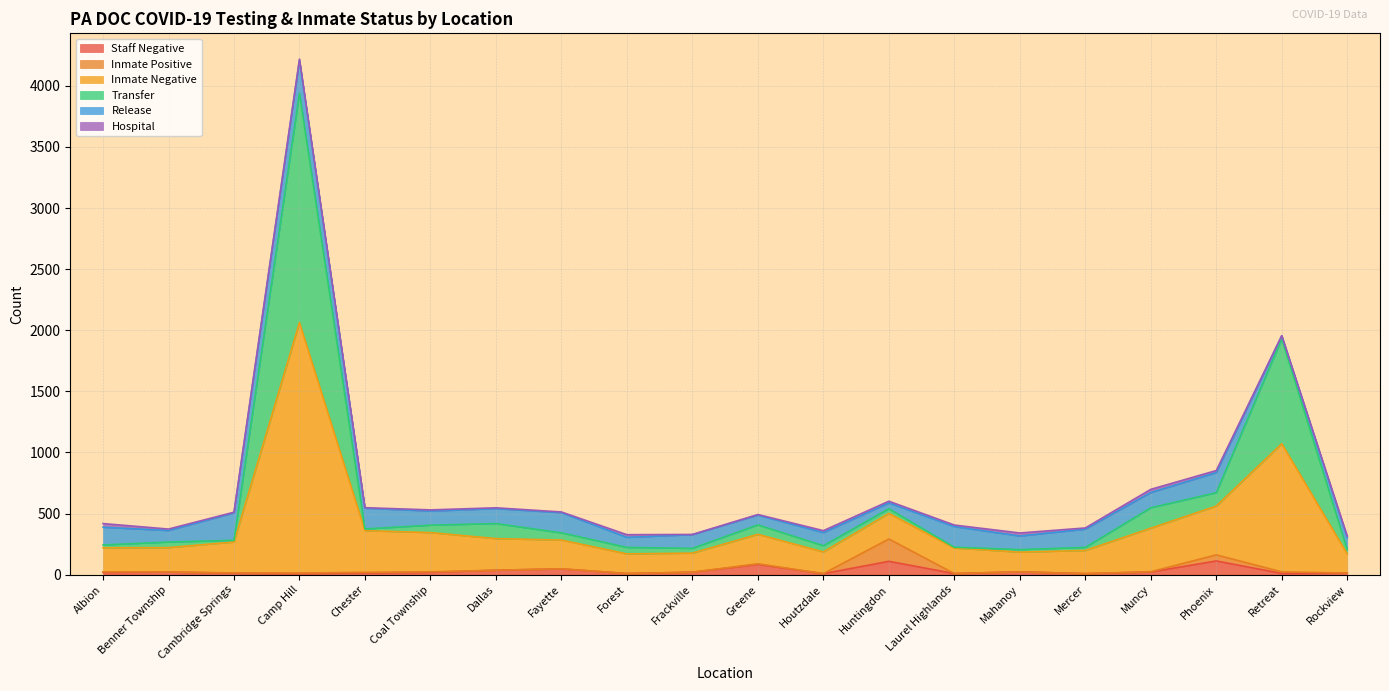

What is the maximum value for Staff Negative?

112